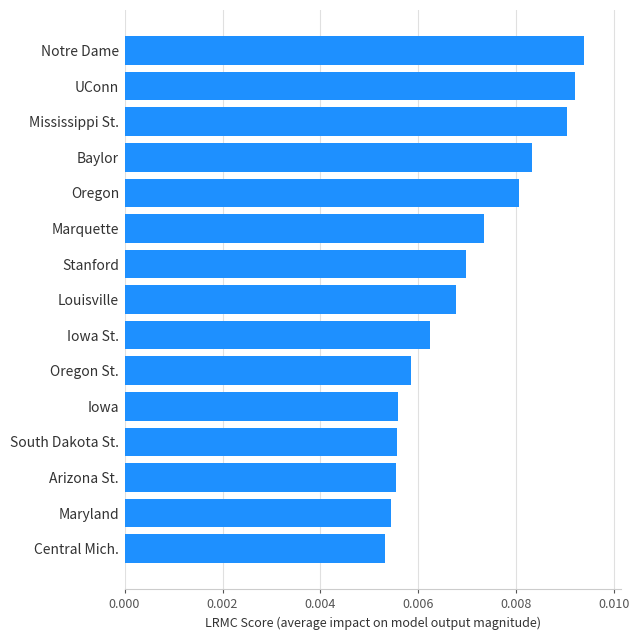

Which has a higher value, Iowa or UConn?

UConn